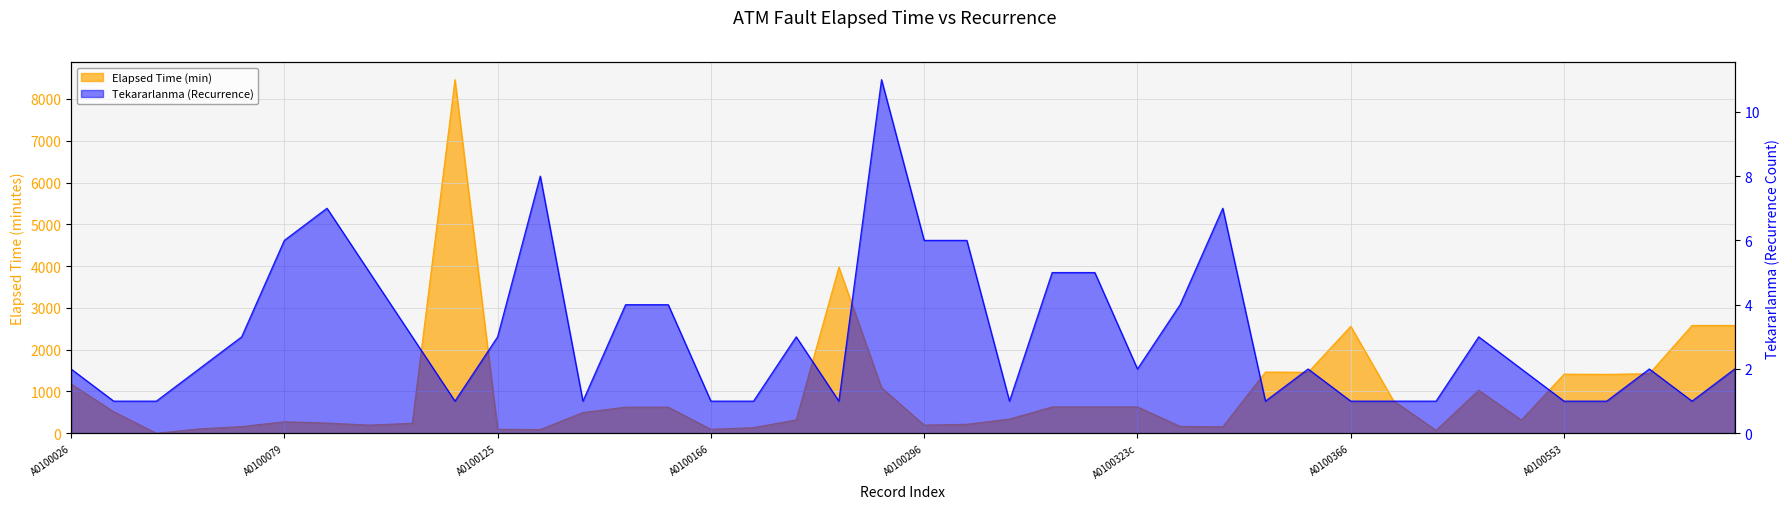

True or false: Elapsed_time has more than 0 points higher than both neighbors.

True